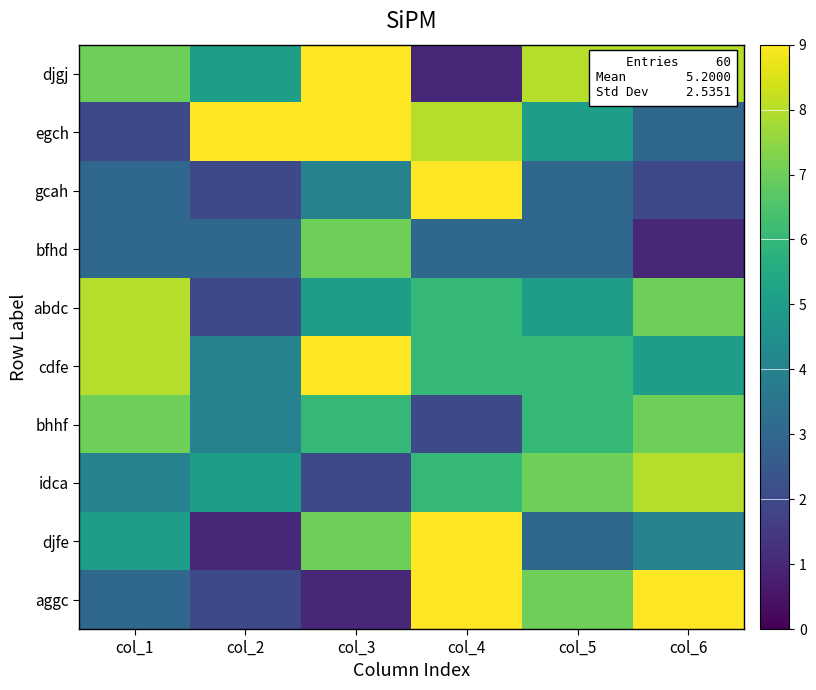

Rank the series at col_3 from lowest to highest value.

aggc, idca, gcah, abdc, bhhf, bfhd, djfe, djgj, egch, cdfe